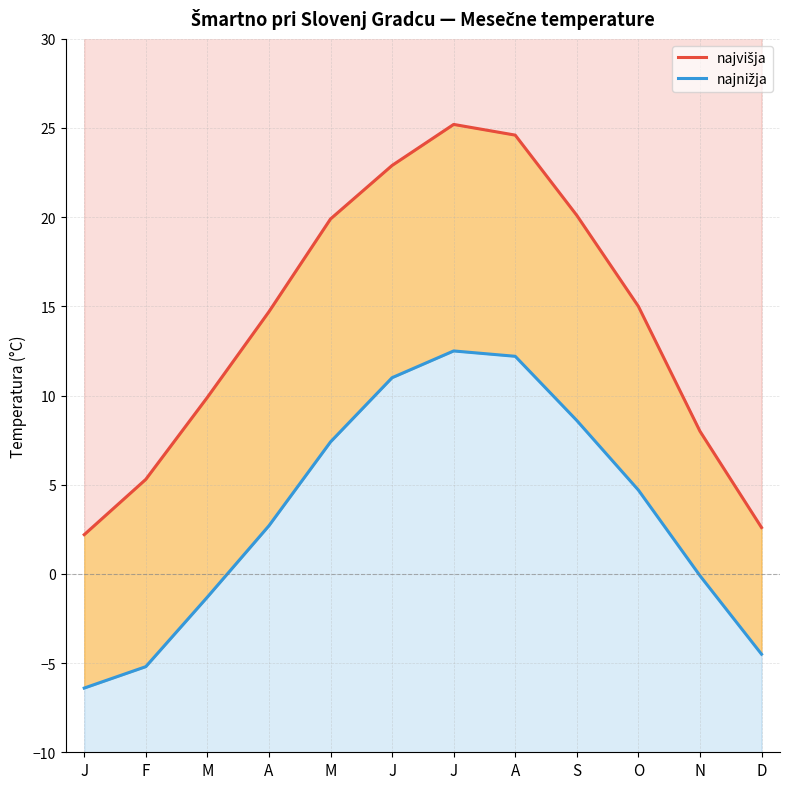

What is the value of the najnižja point at the 9th from the left?

8.6